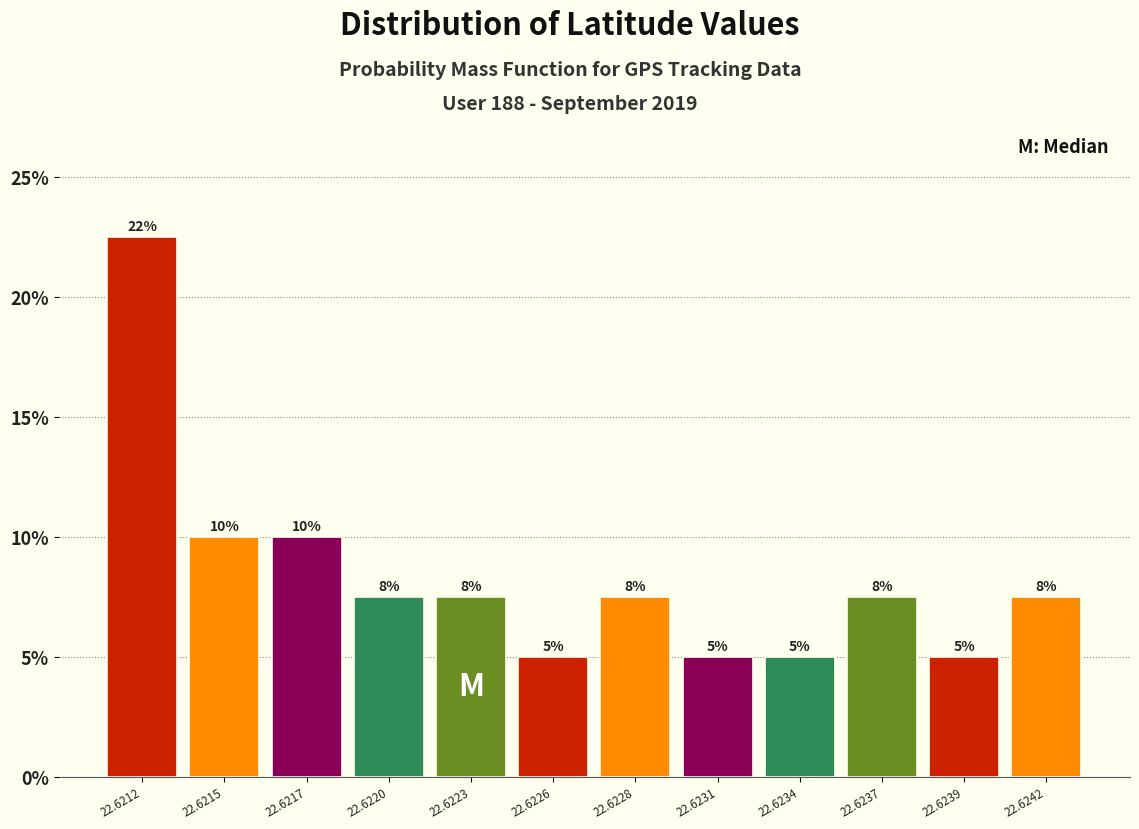

What is the difference between the second highest and minimum values?

5.0